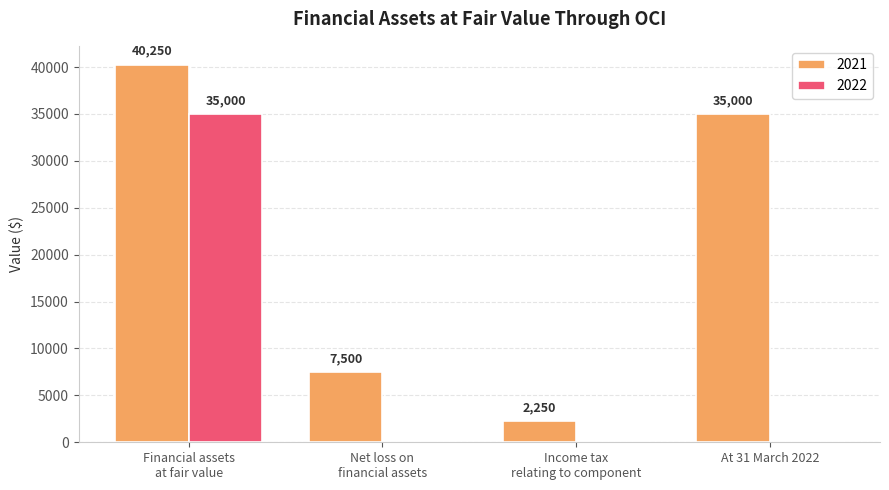

What is the greatest value displayed?

40250